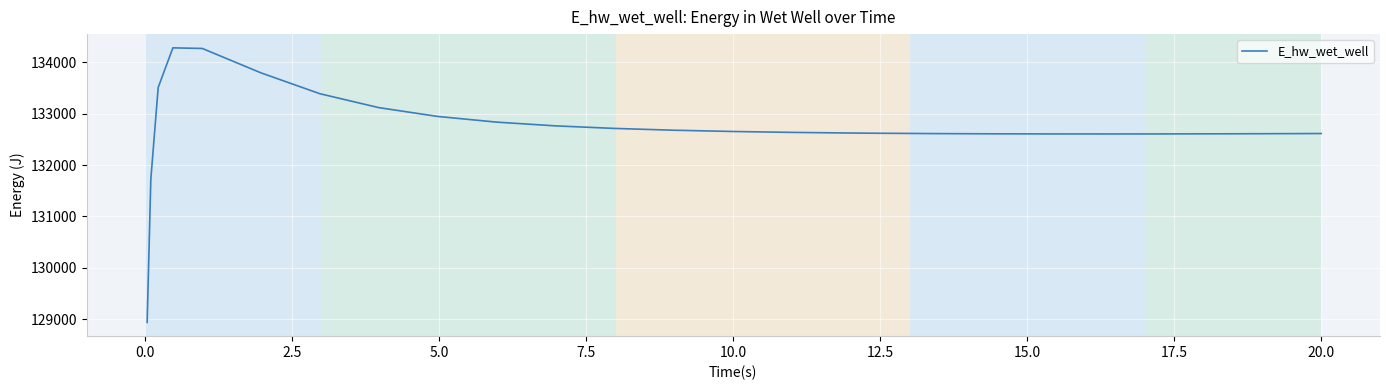

What is the maximum value shown in the chart?

134279.0